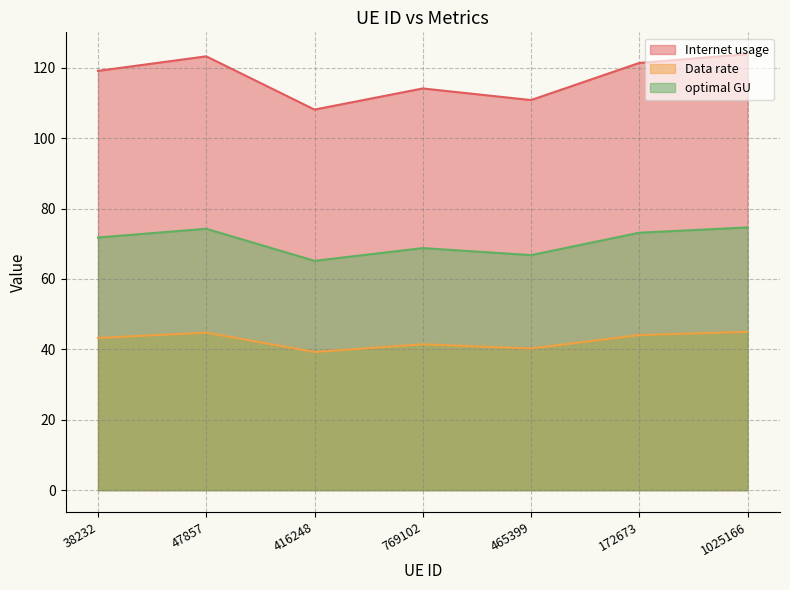

What is the maximum value for Internet usage?

123.9